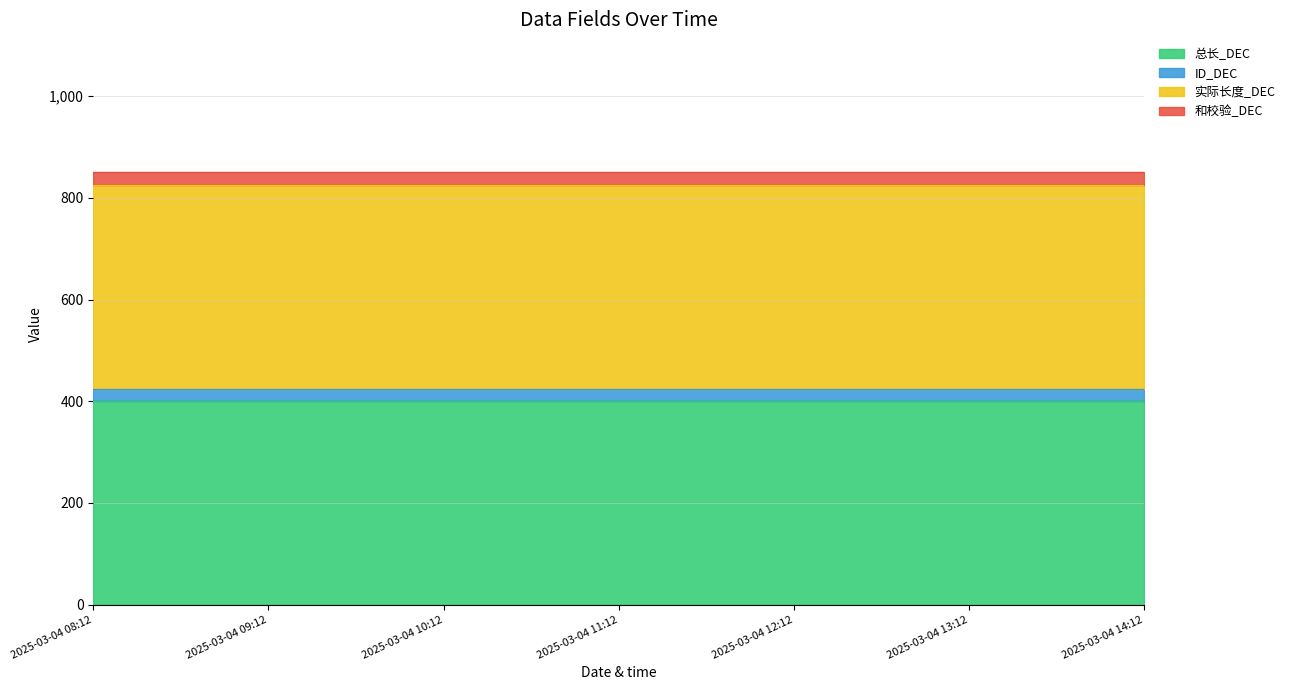

Which series has the largest range (max minus min)?

总长_DEC